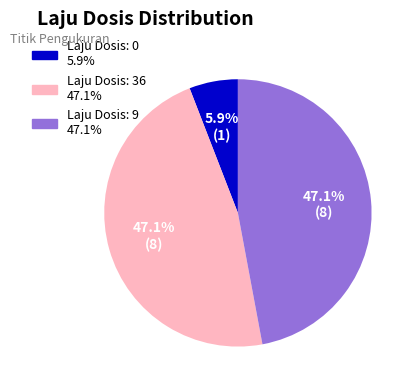

Is there any slice that represents more than half of the pie?

No